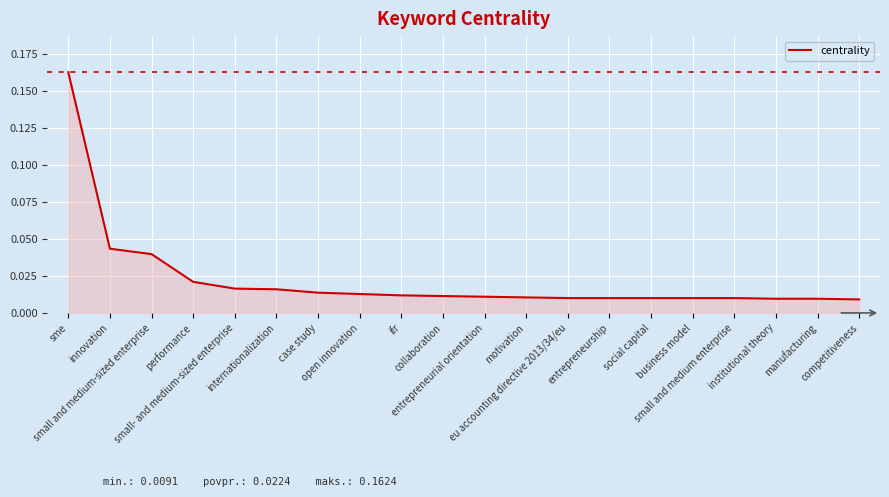

Count the number of categories in the chart.

20